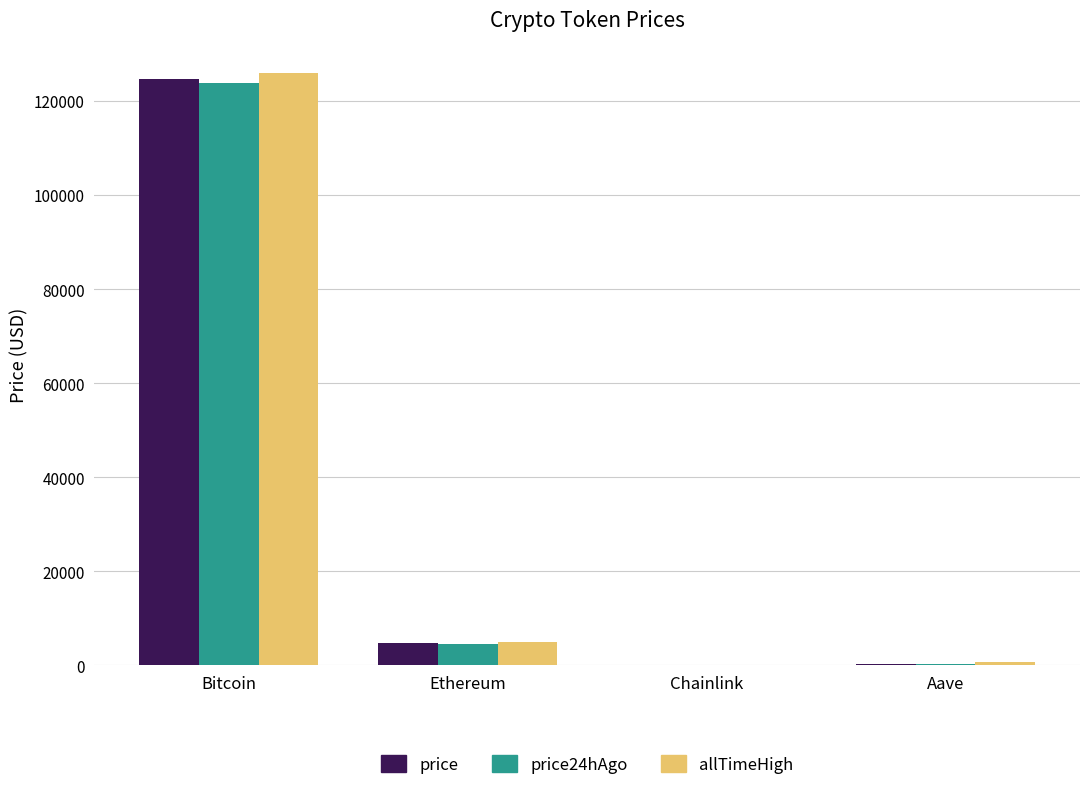

The allTimeHigh series shows 126080.0 at Bitcoin. True or false?

True